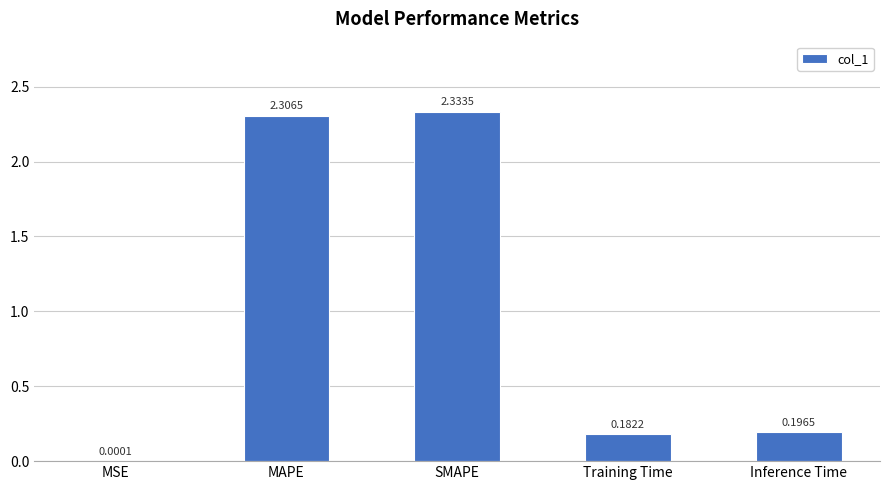

What is the change in value from MAPE to Training Time?

-2.1